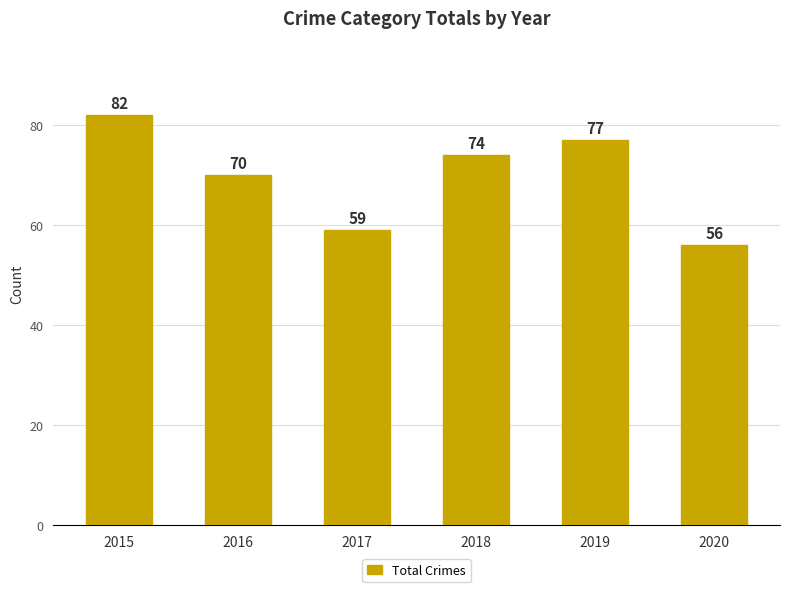

List the labels in order of value, largest first.

2015, 2019, 2018, 2016, 2017, 2020